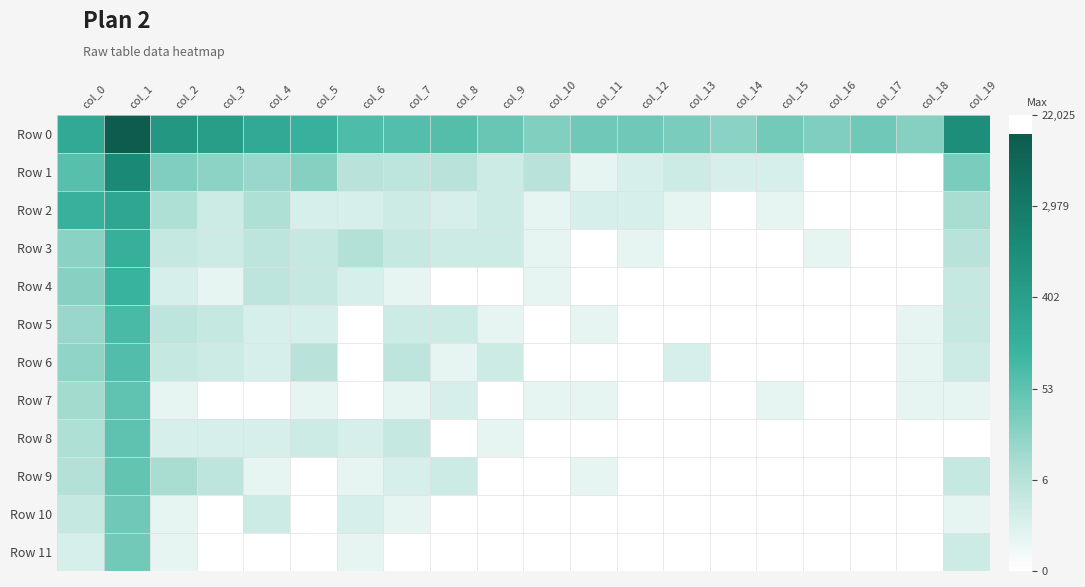

Which category has the highest value across all series?

col_1